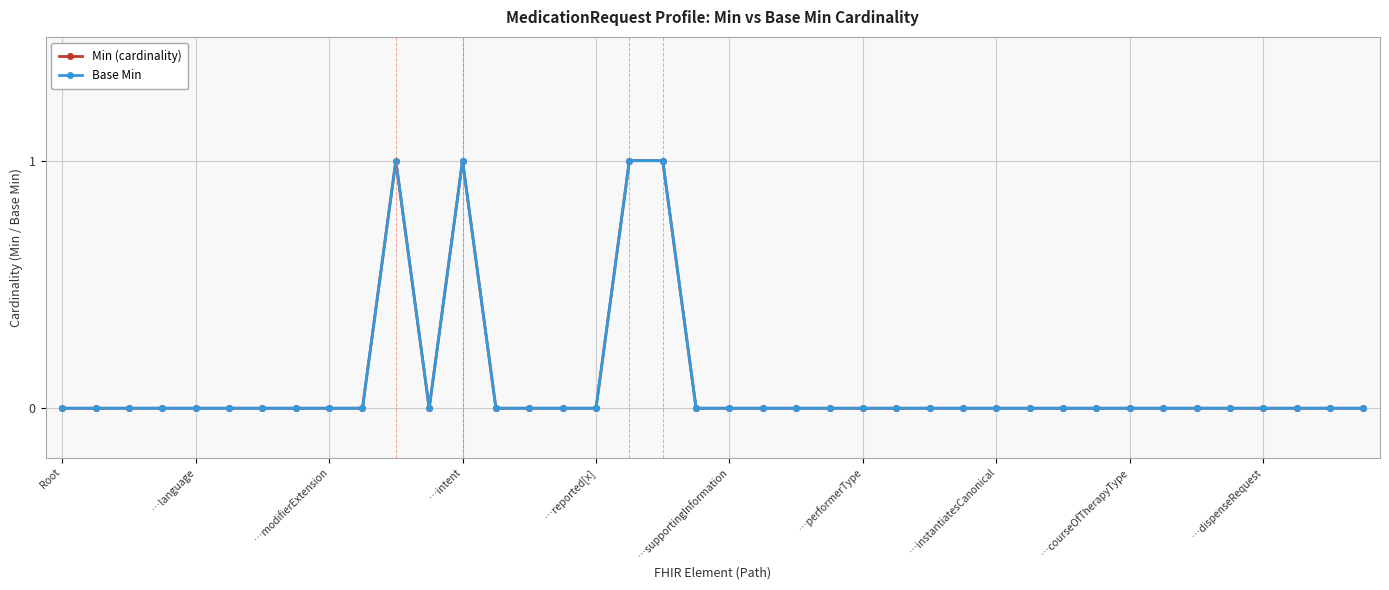

What is the label of the 3rd point from the right?

37